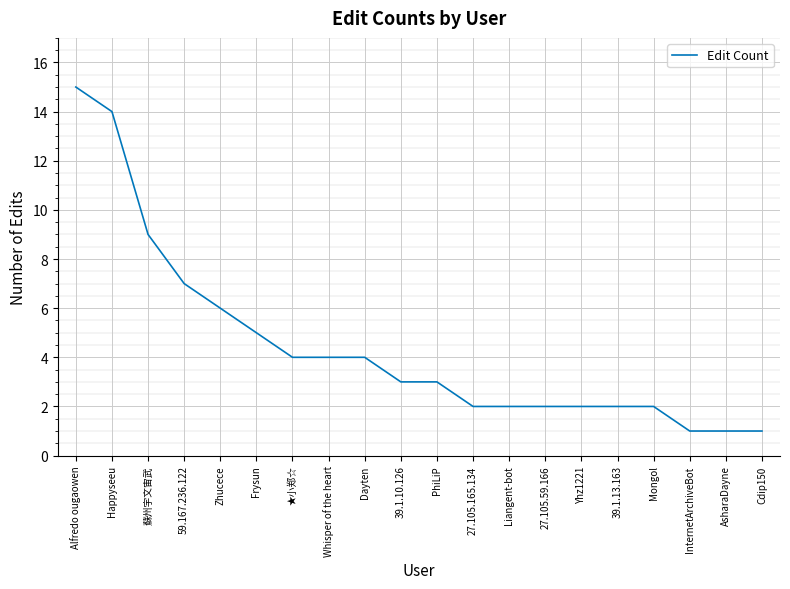

Reading right to left, list all the values displayed in this chart.

1	1	1	2	2	2	2	2	2	3	3	4	4	4	5	6	7	9	14	15